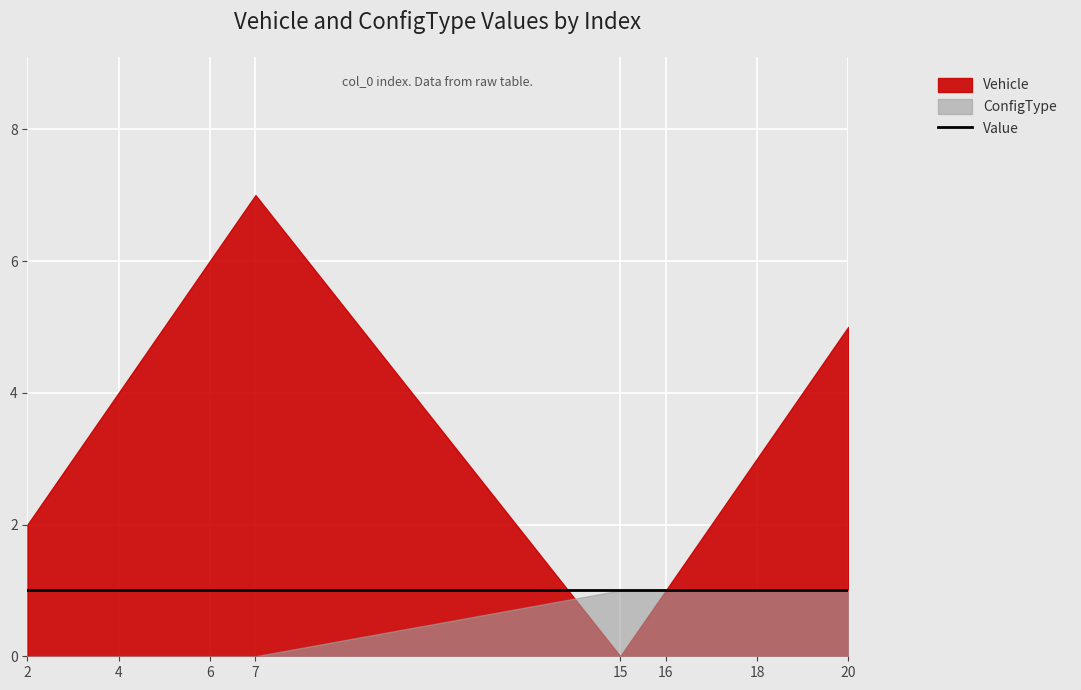

True or false: Value and ConfigType intersect in this chart.

False